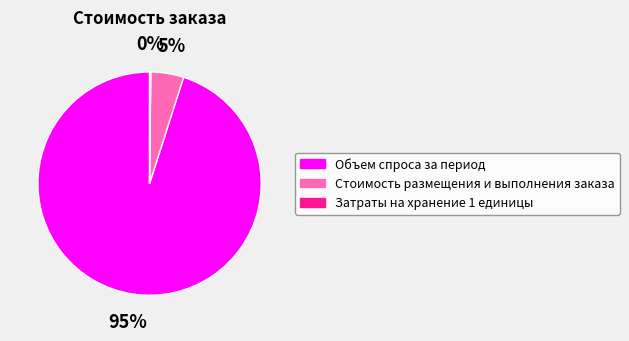

Between Объем спроса за период and Стоимость размещения и выполнения заказа, which is larger?

Объем спроса за период